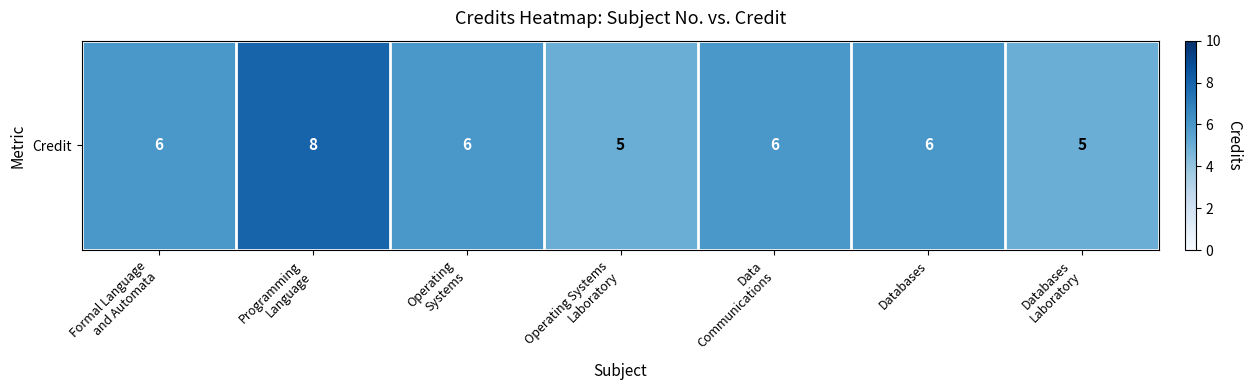

Rank the categories by value from highest to lowest.

Programming
Language, Formal Language
and Automata, Operating
Systems, Data
Communications, Databases, Operating Systems
Laboratory, Databases
Laboratory